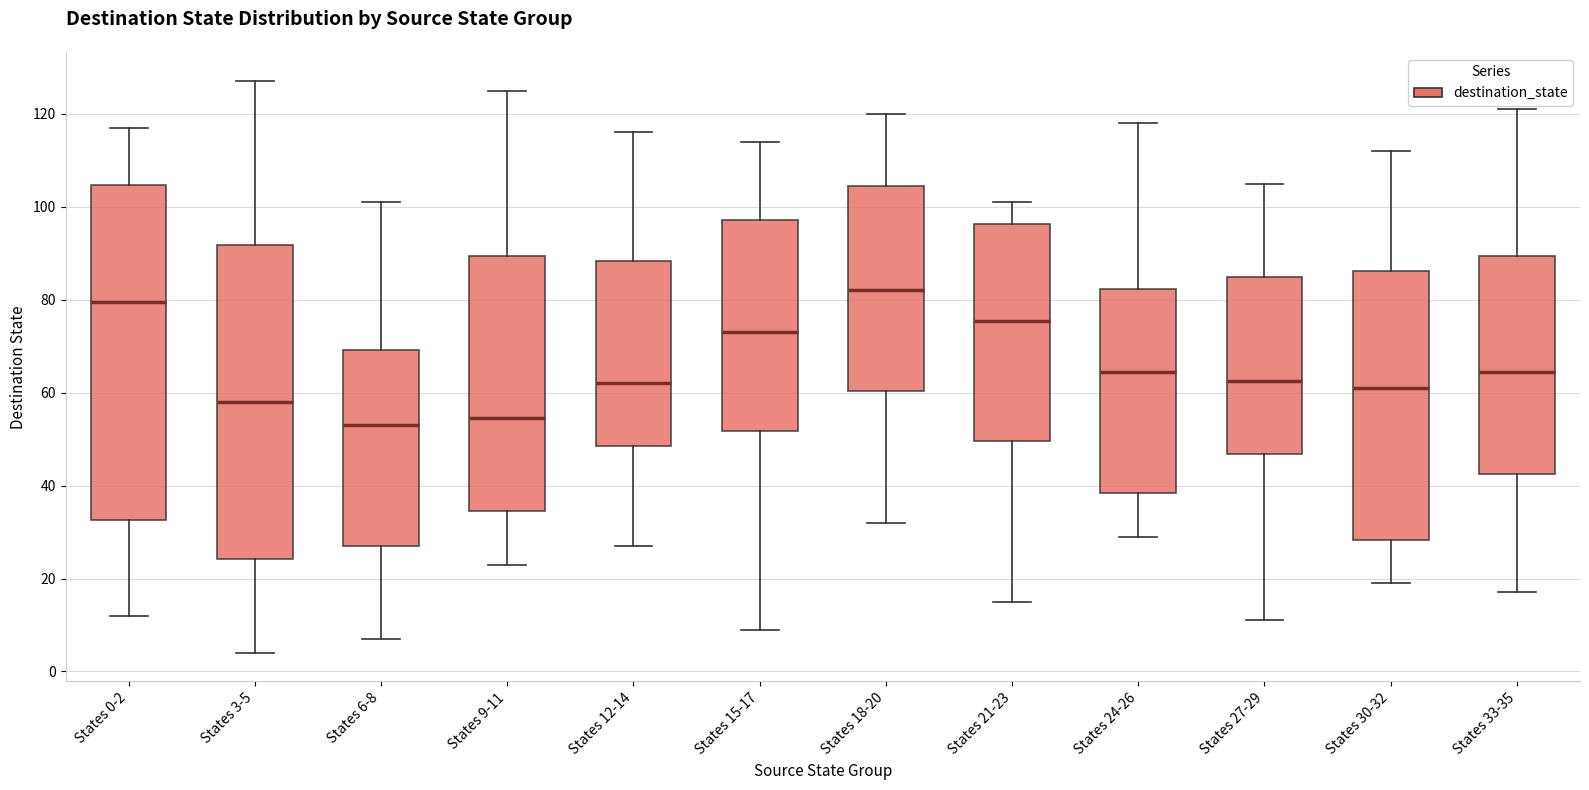

Reading left to right, transcribe this box plot: for each box, give where its median line is, the range the box spans, and where its two whiskers end, as read against the y-axis. The values are not printed on the chart, so give them approximately, as read against the axis.

States 0-2: median 80, box 32 to 104, whiskers 12 to 118
States 3-5: median 58, box 24 to 92, whiskers 4 to 128
States 6-8: median 54, box 28 to 70, whiskers 8 to 102
States 9-11: median 54, box 34 to 90, whiskers 24 to 126
States 12-14: median 62, box 48 to 88, whiskers 28 to 116
States 15-17: median 74, box 52 to 98, whiskers 10 to 114
States 18-20: median 82, box 60 to 104, whiskers 32 to 120
States 21-23: median 76, box 50 to 96, whiskers 16 to 102
States 24-26: median 64, box 38 to 82, whiskers 30 to 118
States 27-29: median 62, box 46 to 86, whiskers 12 to 106
States 30-32: median 62, box 28 to 86, whiskers 20 to 112
States 33-35: median 64, box 42 to 90, whiskers 18 to 122